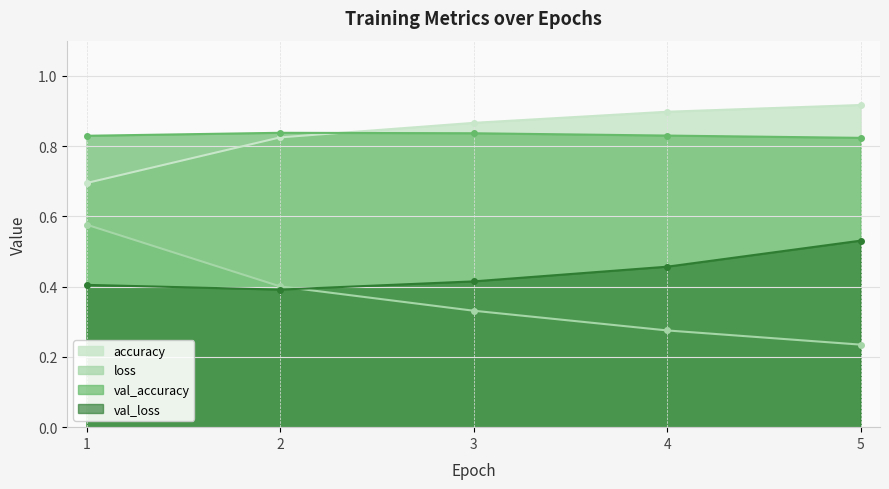

Is it true that val_accuracy equals 1.1 at 4?

False